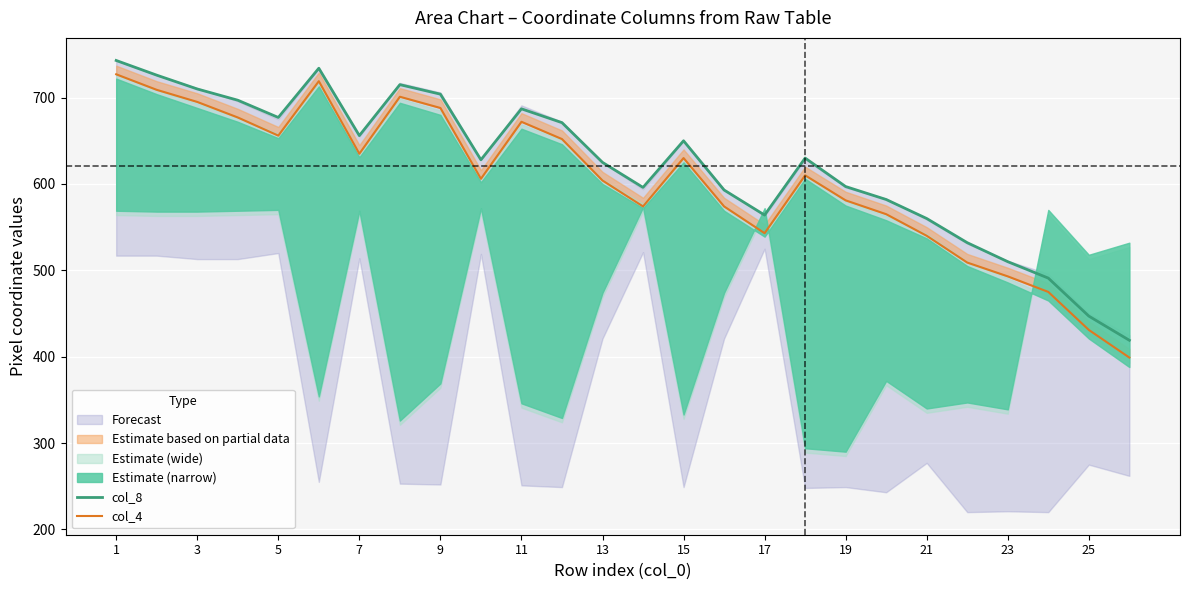

Is it true that col_8 equals 625 at 13?

True